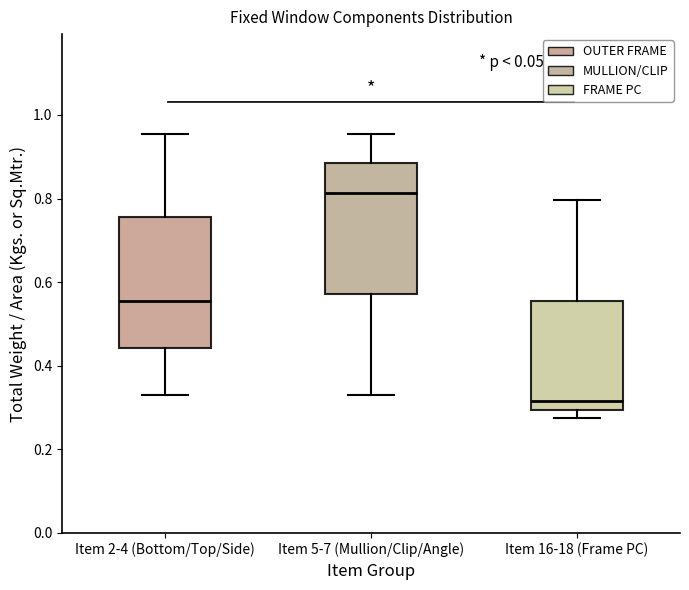

Reading left to right, read every box against the y-axis: the position of its median line, the range the box covers, and the ends of its whiskers. The values are not printed on the chart, so give them approximately, as read against the axis.

Item 2-4 (Bottom/Top/Side): median 0.56, box 0.44 to 0.76, whiskers 0.32 to 0.96
Item 5-7 (Mullion/Clip/Angle): median 0.82, box 0.58 to 0.88, whiskers 0.32 to 0.96
Item 16-18 (Frame PC): median 0.32, box 0.30 to 0.56, whiskers 0.28 to 0.80